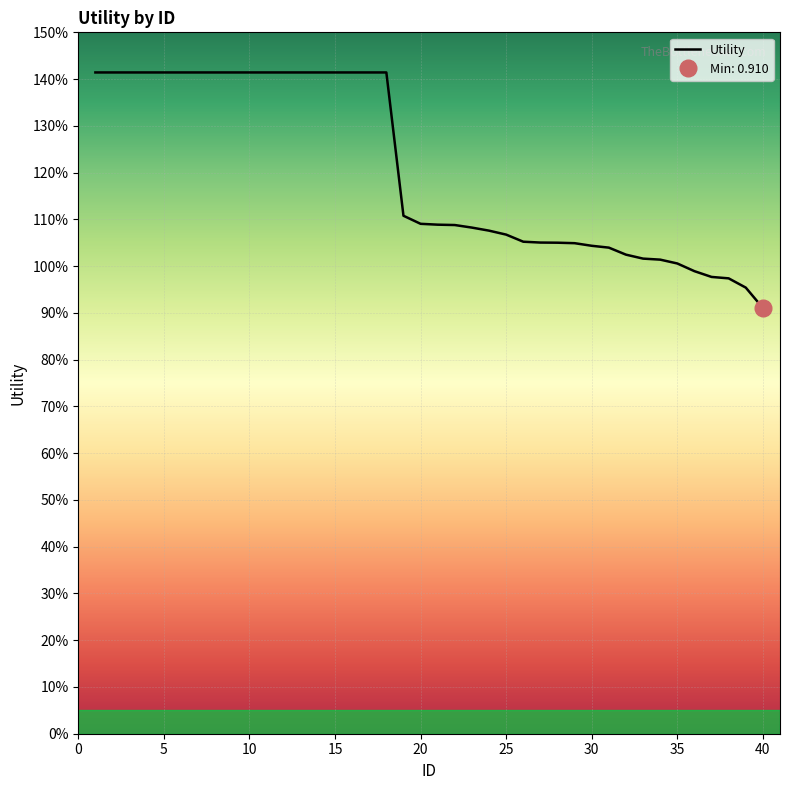

What is the difference between the maximum and minimum values?

0.5